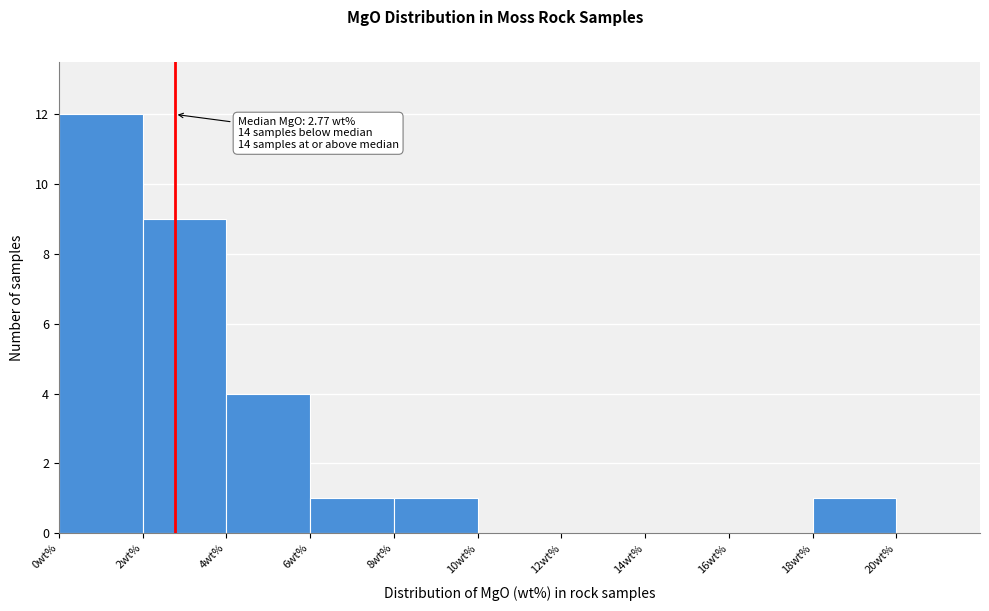

Over which range of the x-axis is the bar tallest?

0 to 2